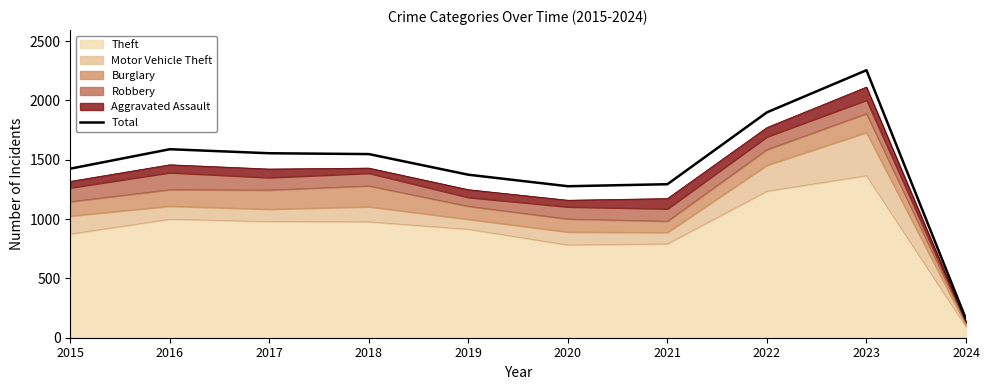

How many values are below 1548?

5